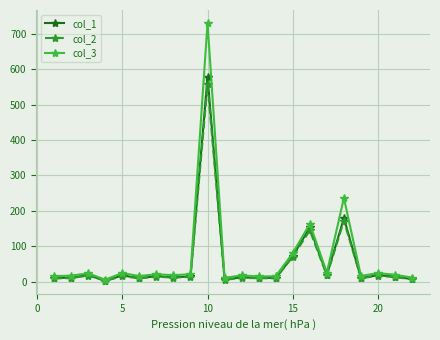

Which series has the largest range (max minus min)?

col_3